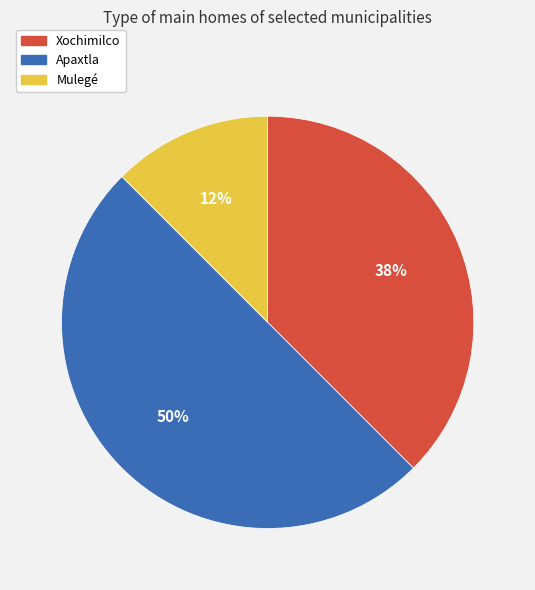

Combined, do Xochimilco and Apaxtla account for over 50%?

Yes